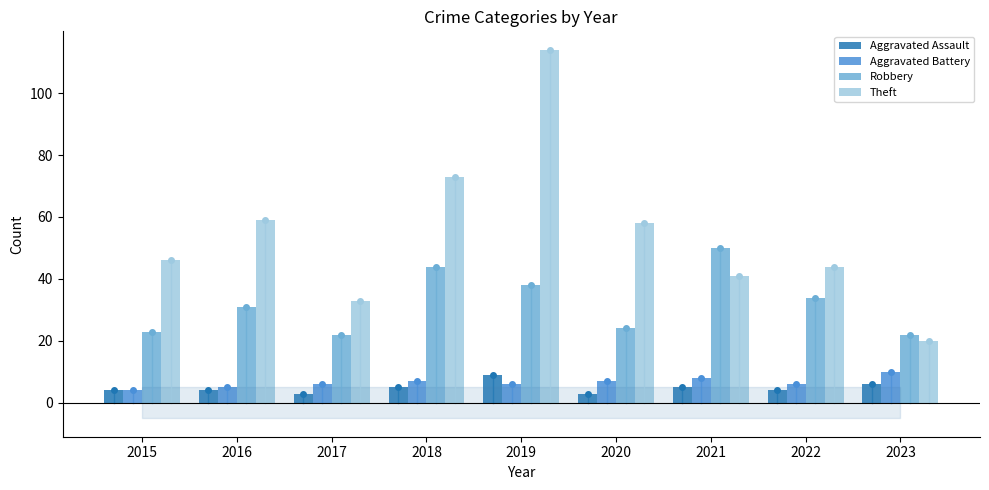

What is the smallest value displayed?

3